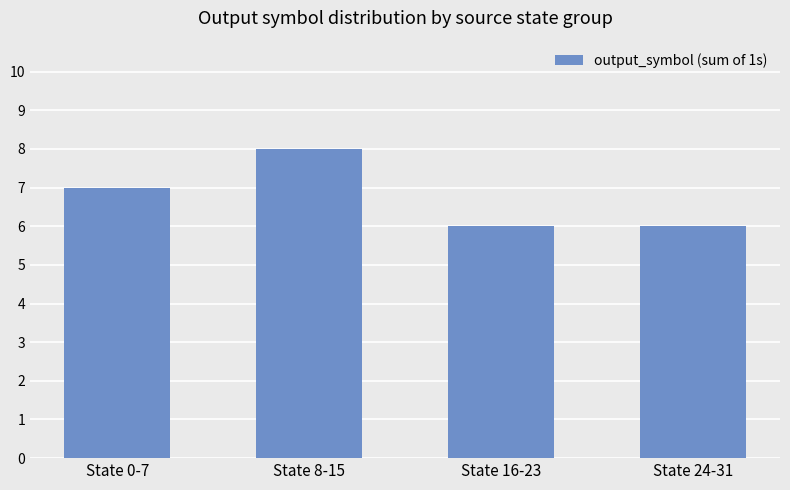

What is the difference between the maximum and minimum values?

2